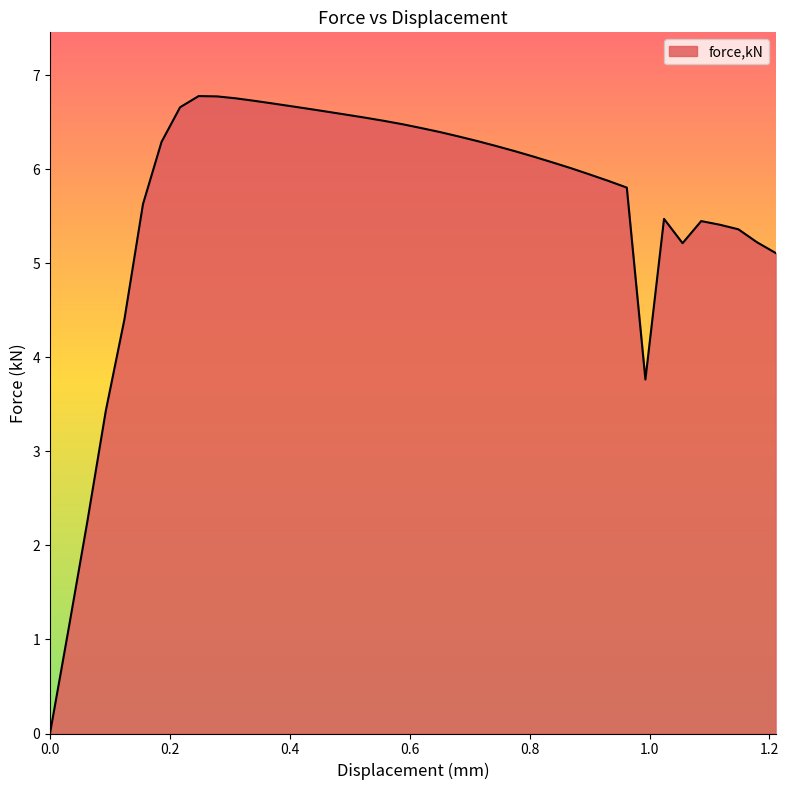

What is the difference between the maximum and minimum values?

6.8